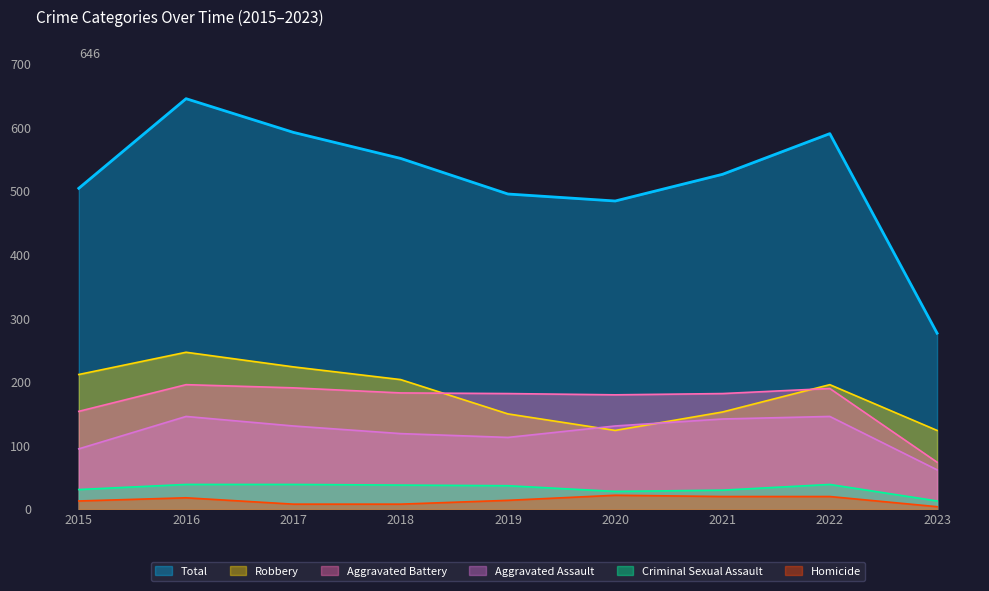

Is it true that Criminal Sexual Assault equals 39 at 2017?

True